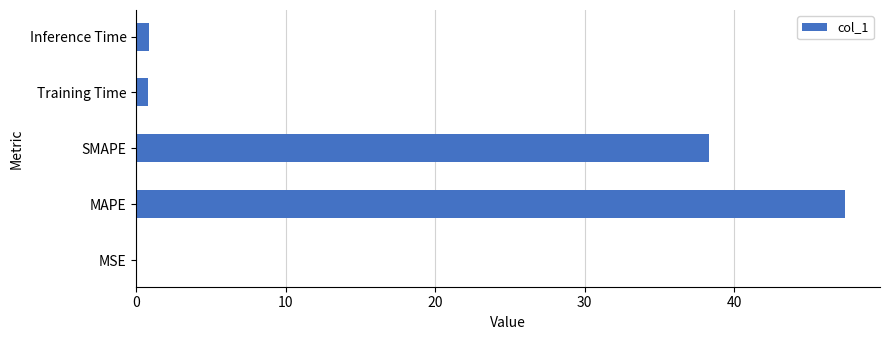

Where is the data nearest to the value 23?

SMAPE